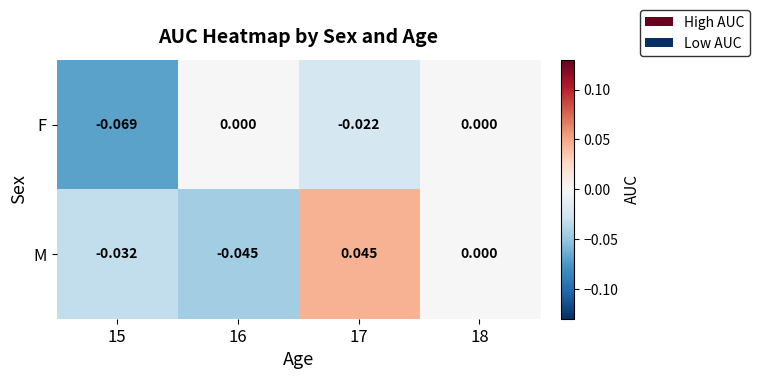

Which series has the largest range (max minus min)?

M